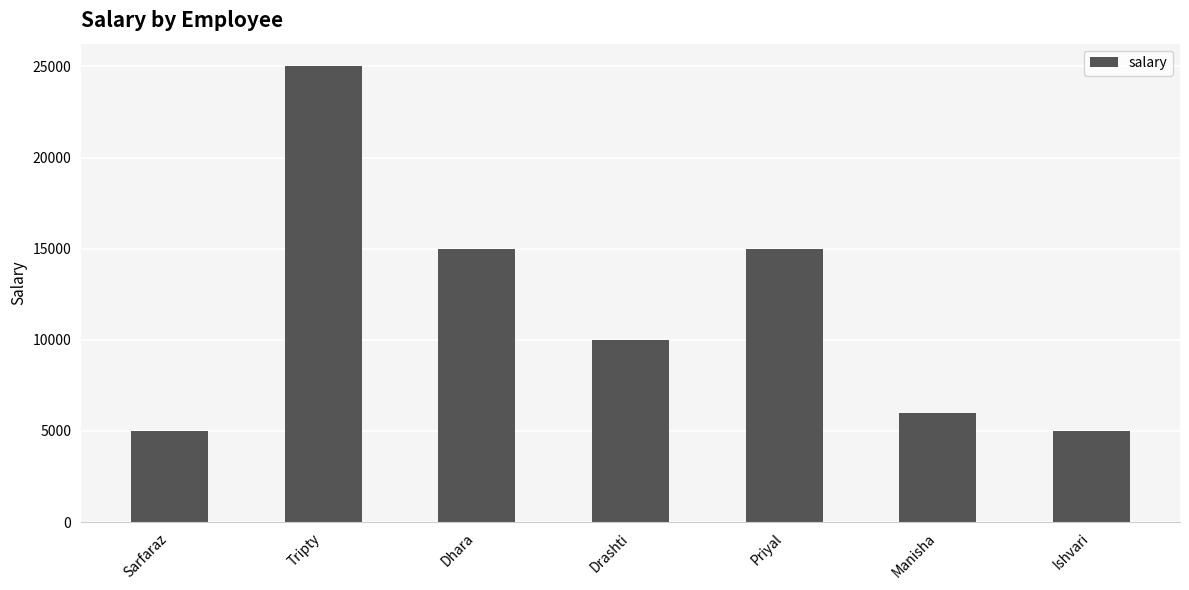

What is the maximum value shown in the chart?

25000